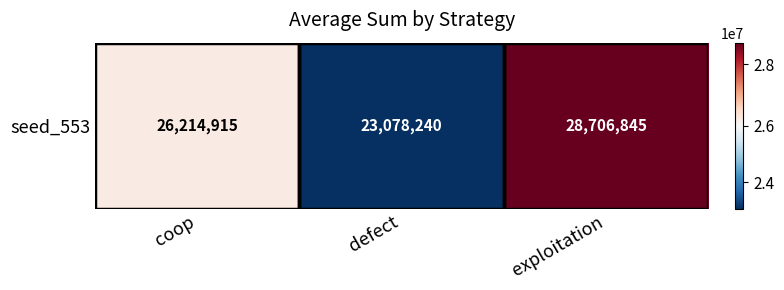

Reading left to right, transcribe all the data shown in this chart.

coop=26214915	defect=23078240	exploitation=28706845